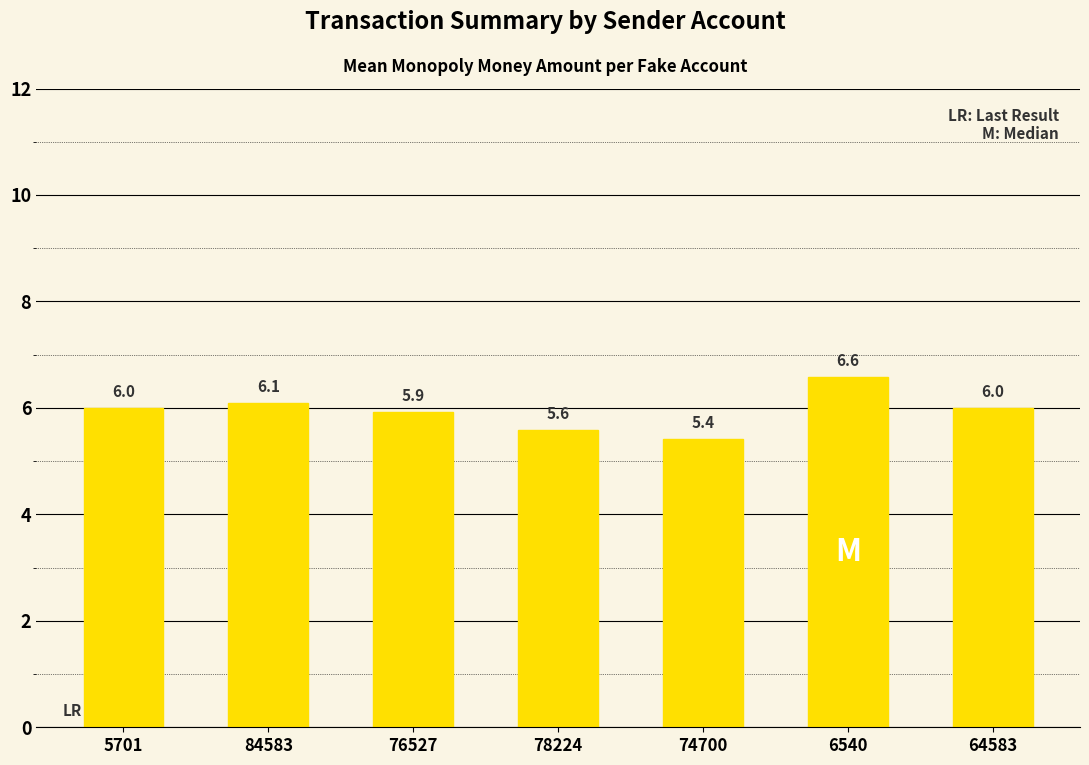

What is the change in value from 5701 to 84583?

+0.1